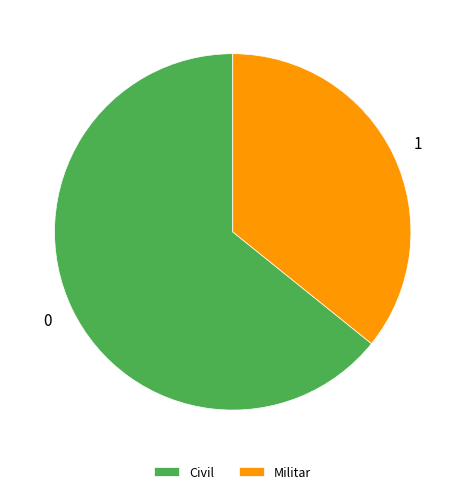

How many slices are in this pie chart?

2